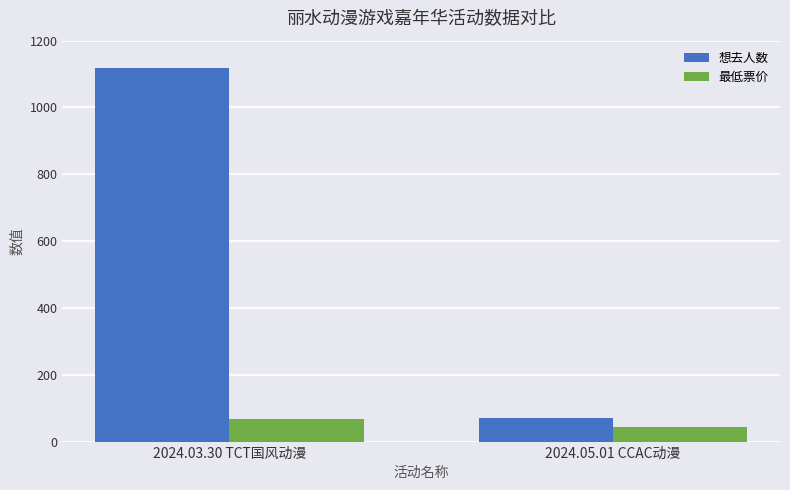

What is the sum of the 想去人数 values at 2024.03.30 TCT国风动漫 and 2024.05.01 CCAC动漫?

1190